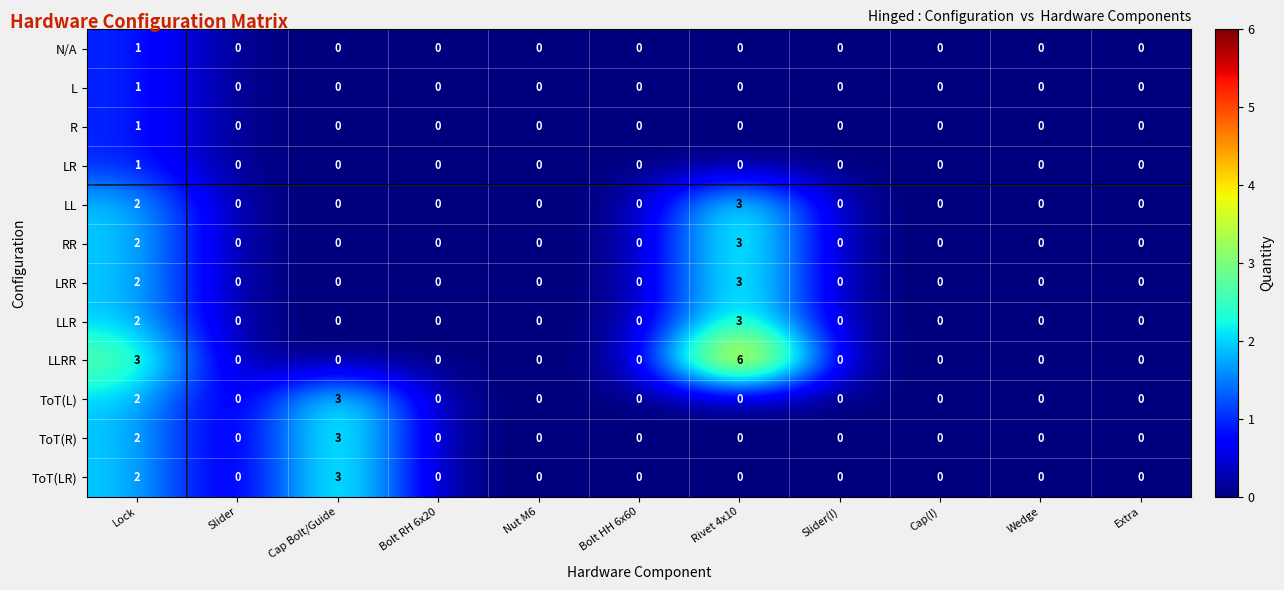

Is it true that LL equals 1 at Rivet 4x10?

False